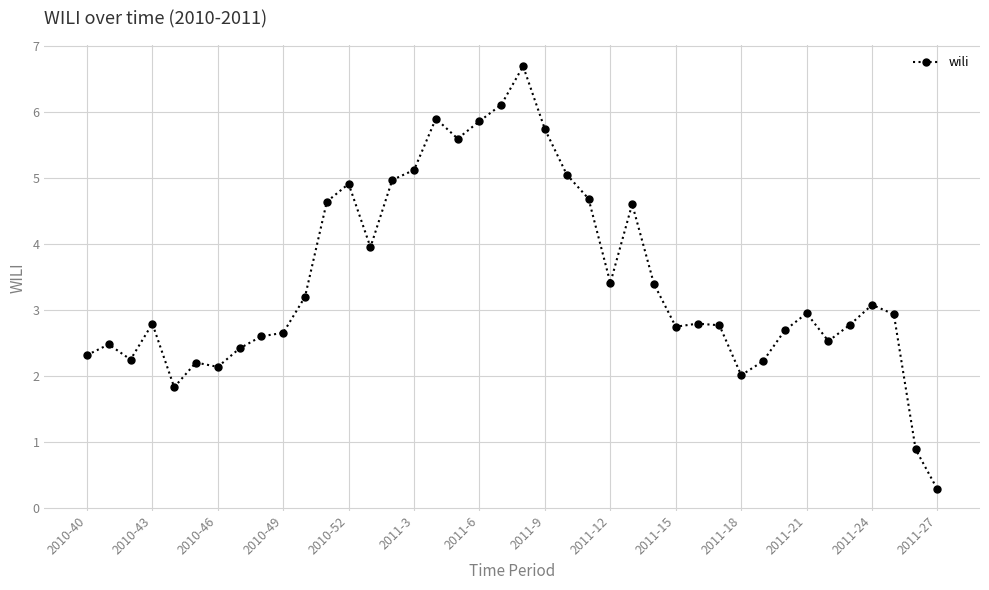

What is the greatest value displayed?

6.7